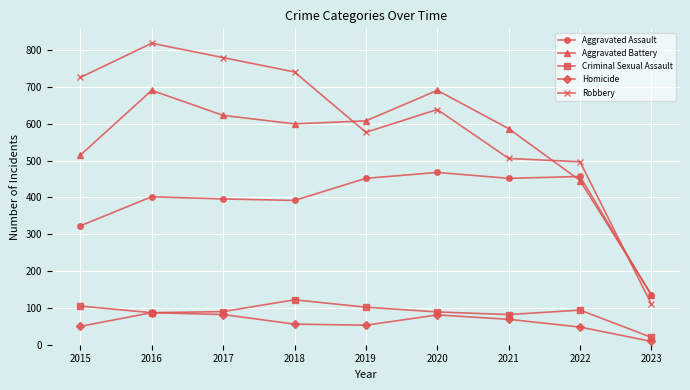

What is the maximum value shown in the chart?

819